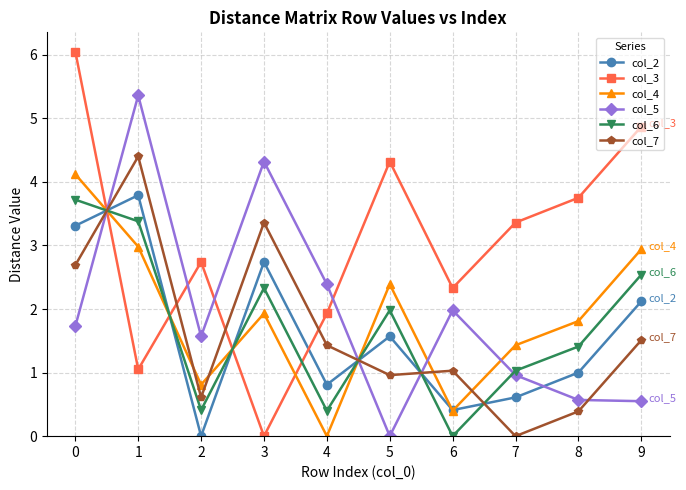

Is the value of col_2 at 0 greater than the value of col_3 at 5?

No